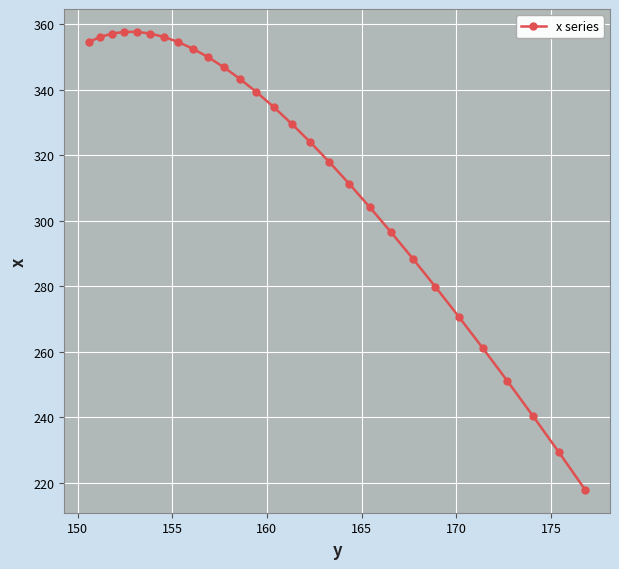

What is the difference between the maximum and minimum values?

139.8